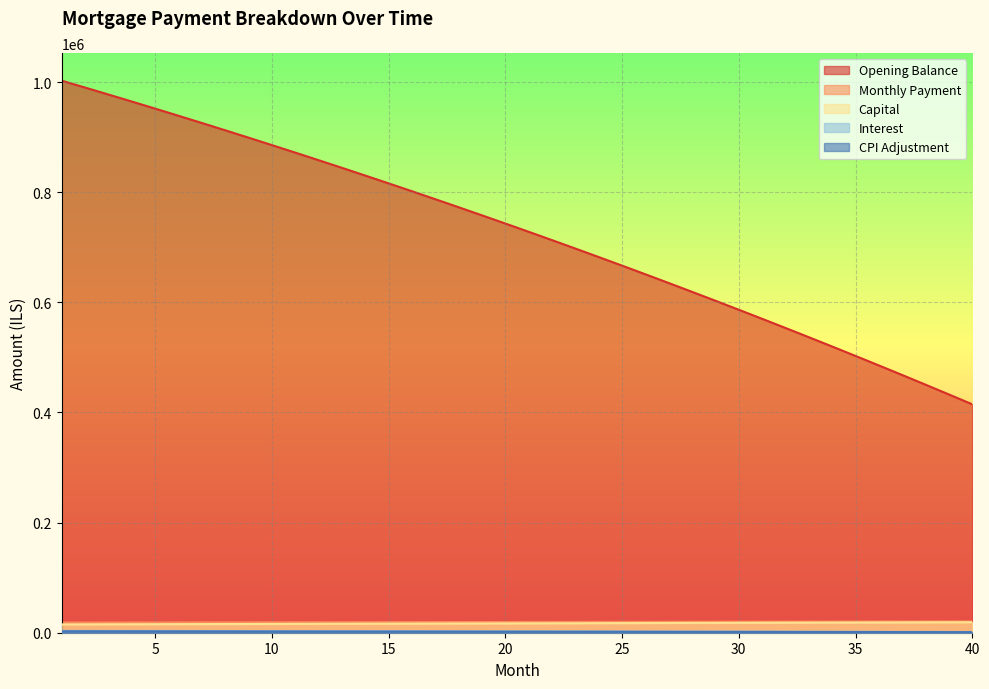

Count the number of categories in the chart.

40